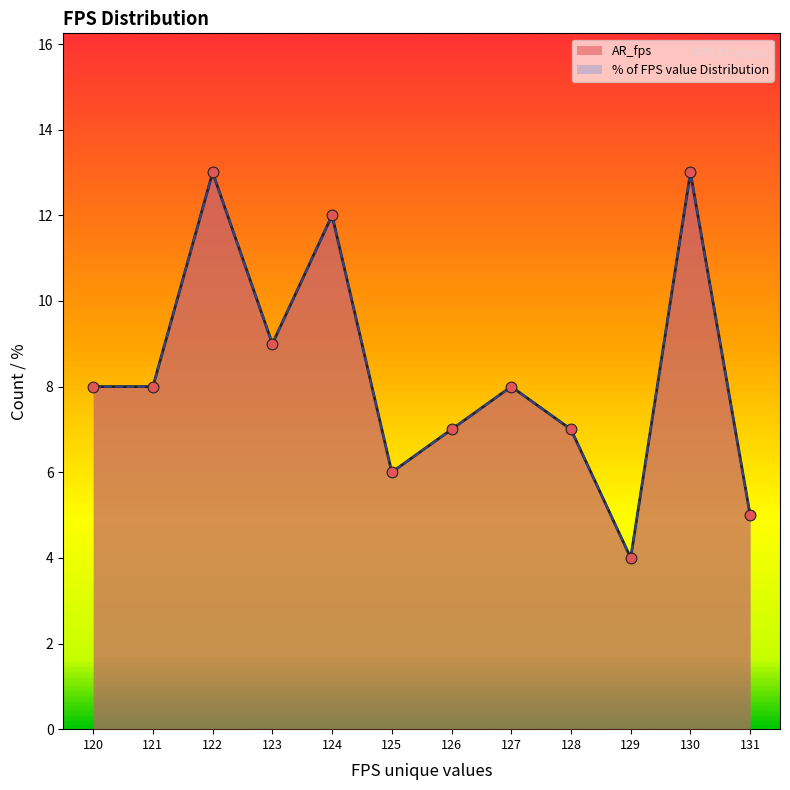

Is the value of AR_fps at 127 greater than the value of % of FPS value Distribution at 131?

Yes